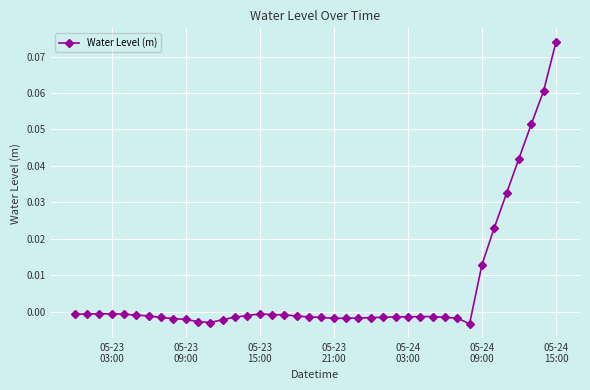

True or false: the data has more than 1 interior local peaks.

True